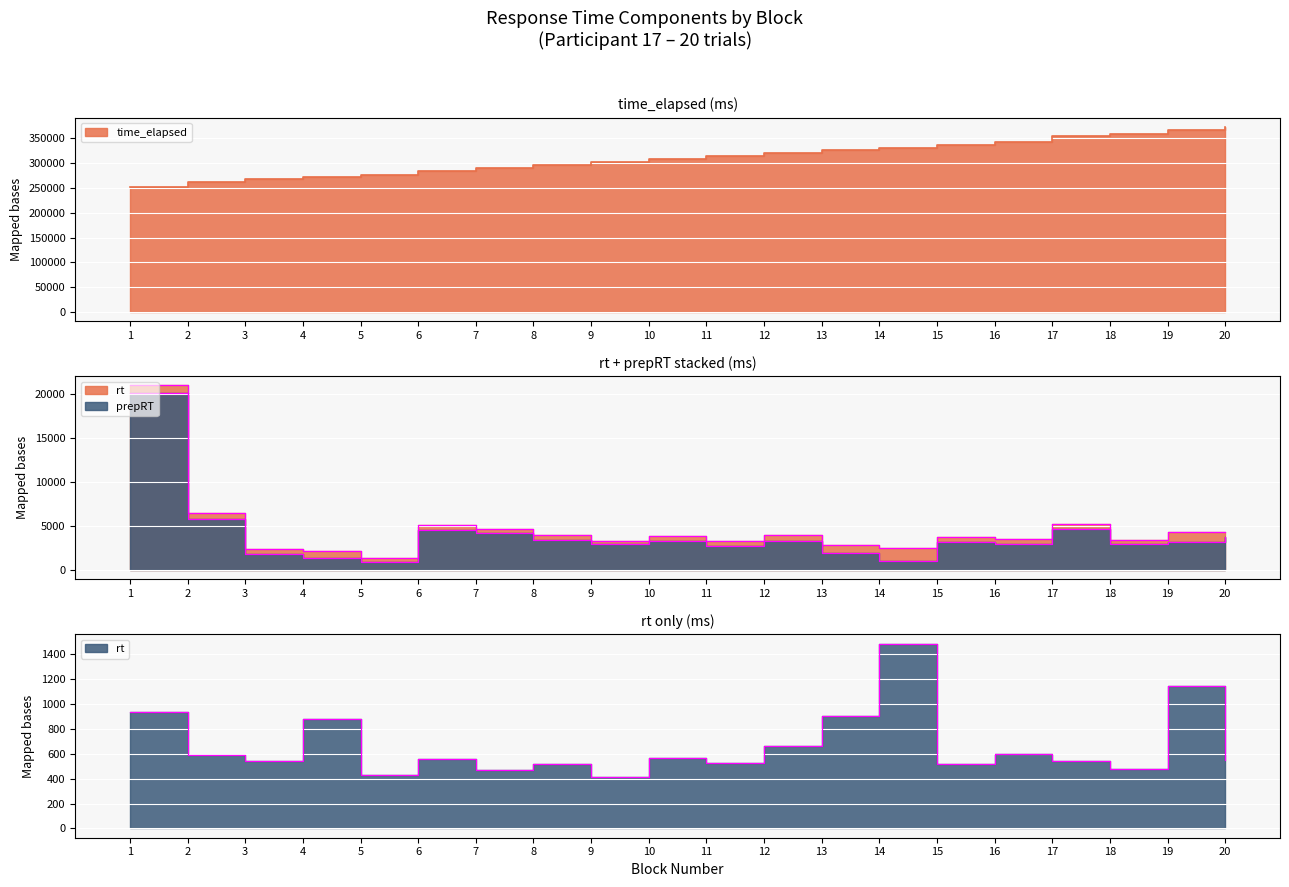

How many data points in prepRT are less than 3238?

10